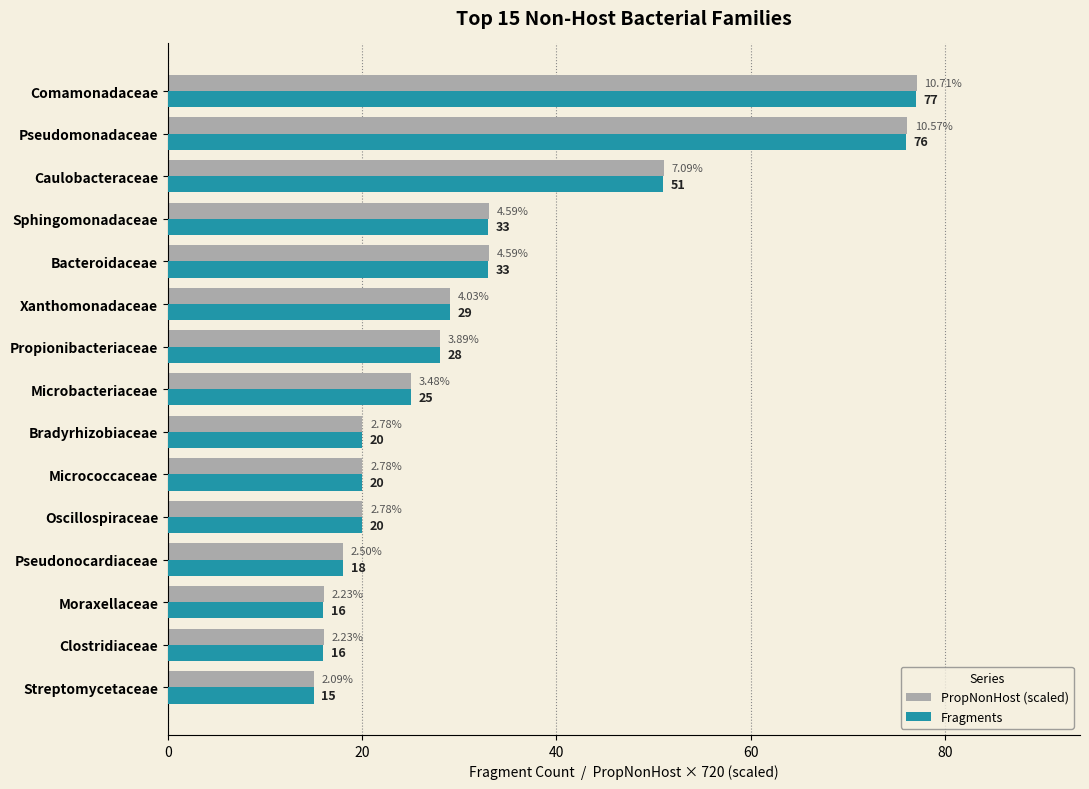

What is the difference between the second highest and minimum values in the PropNonHost (scaled) series?

61.1